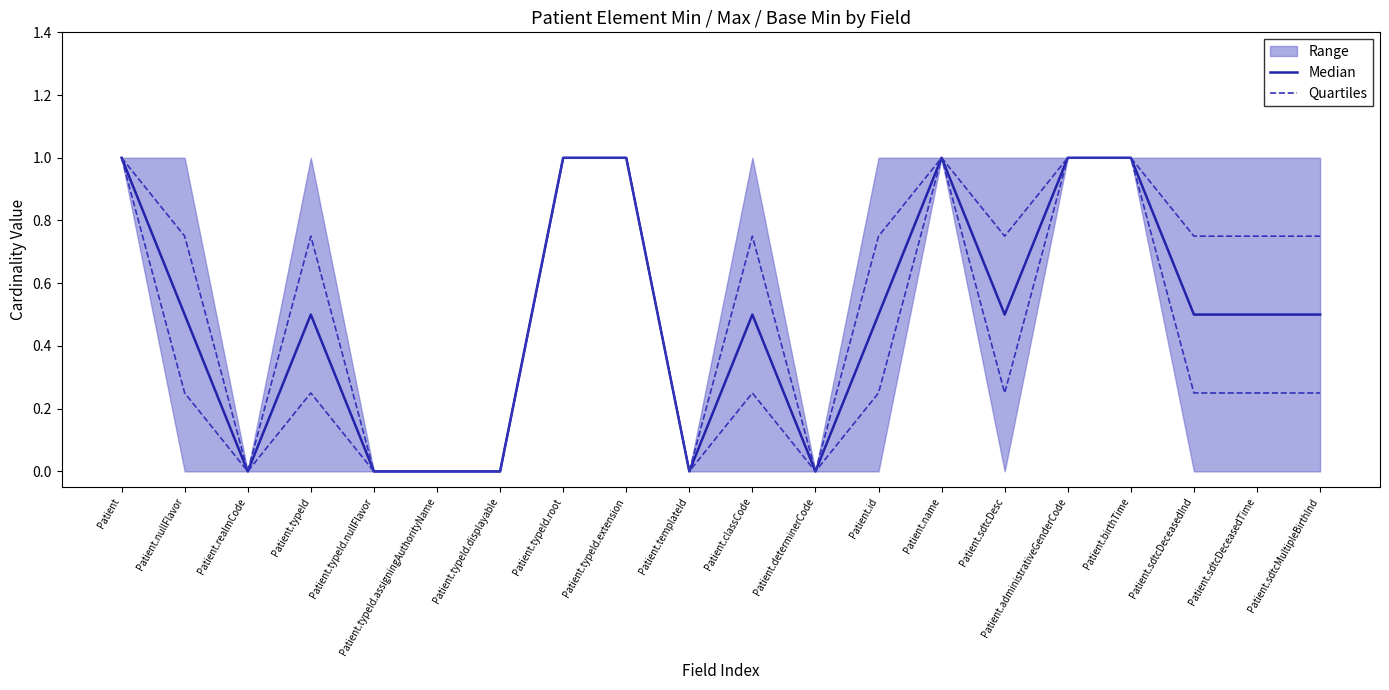

What position from the right is Patient.classCode?

10